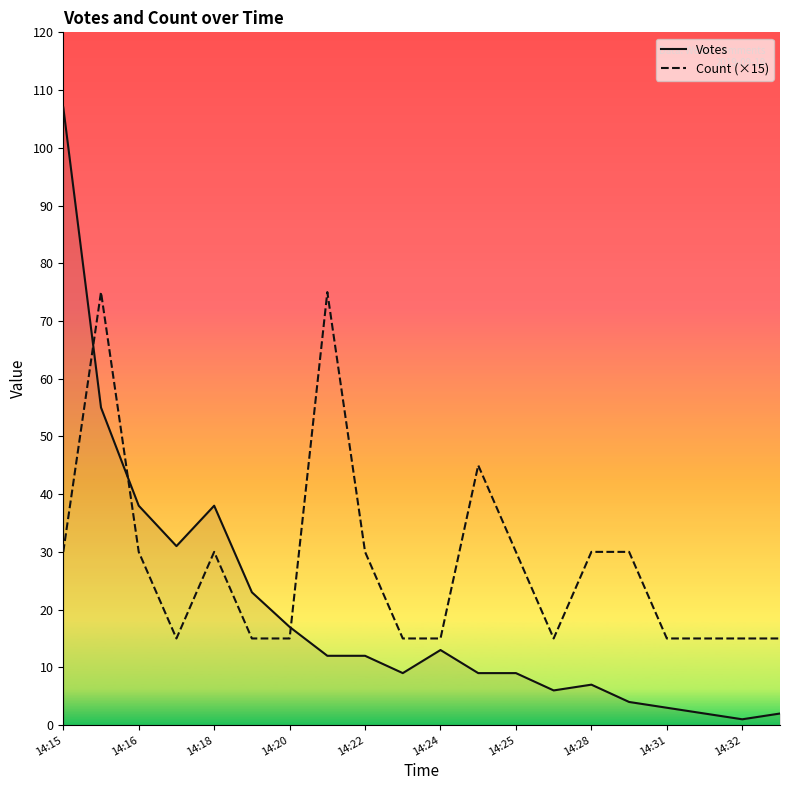

What is the greatest value displayed?

107